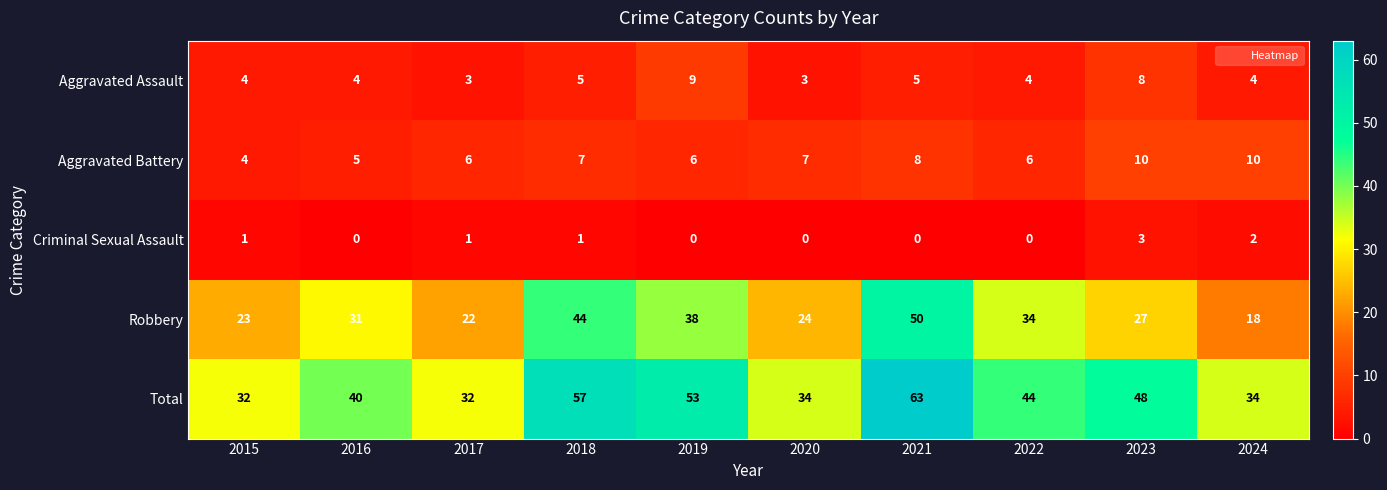

At how many categories does at least one series exceed 9?

10